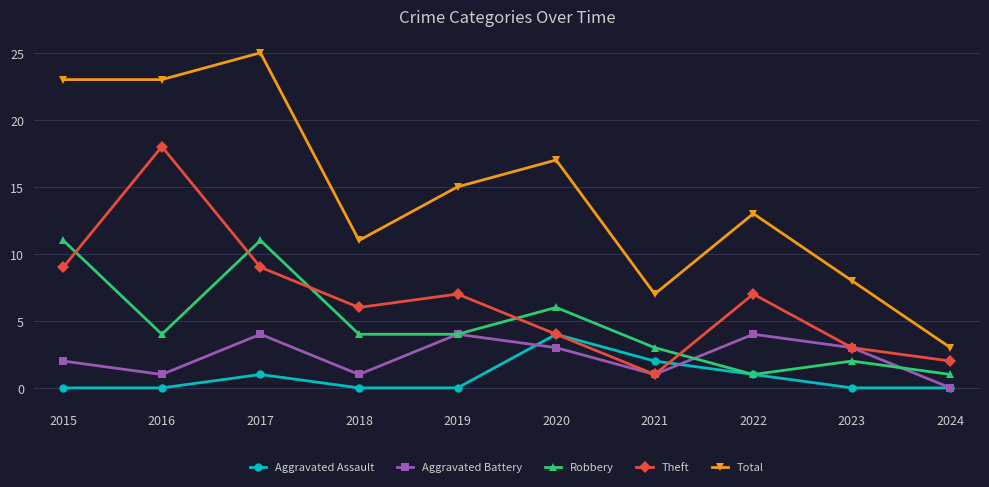

What are all the series names shown in the legend?

Aggravated Assault, Aggravated Battery, Robbery, Theft, Total